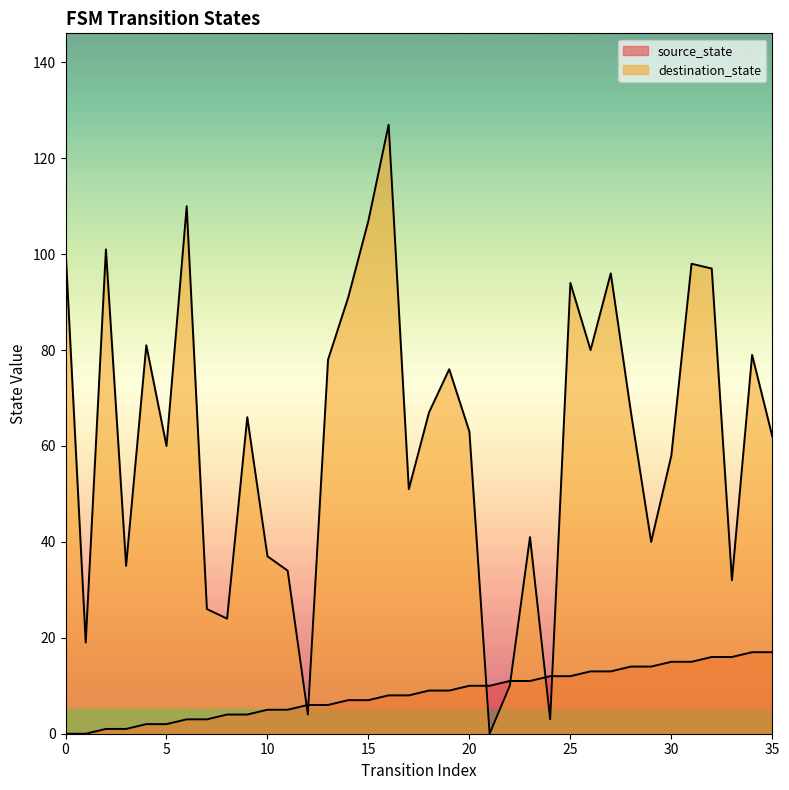

At which label does source_state reach its peak?

34